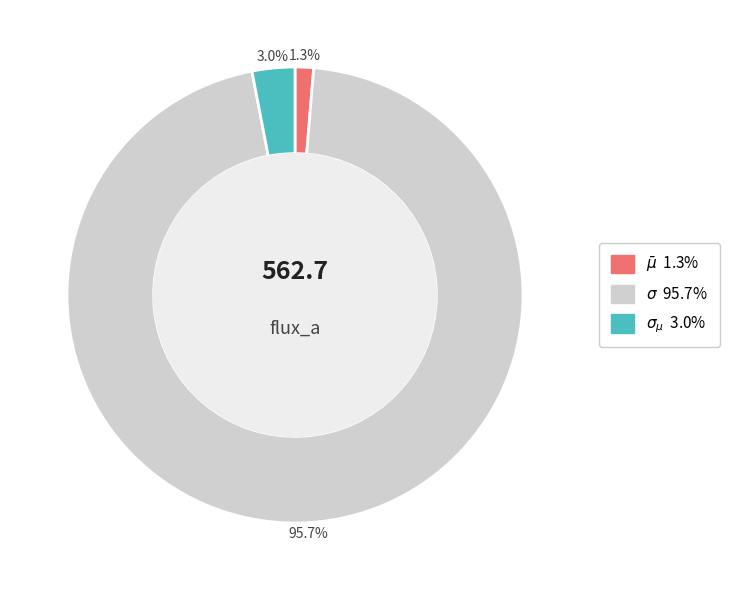

Which slice is the smallest?

$\bar\mu$